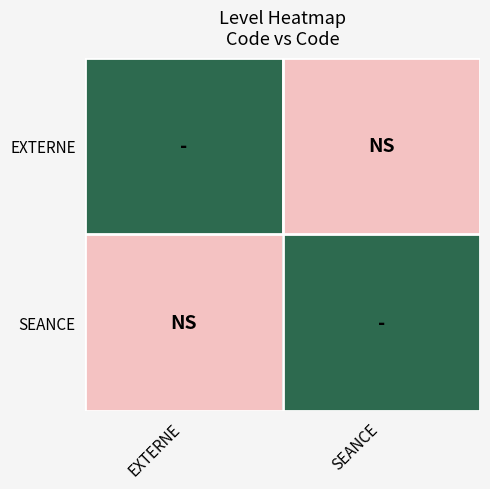

How many categories are shown in the chart?

2